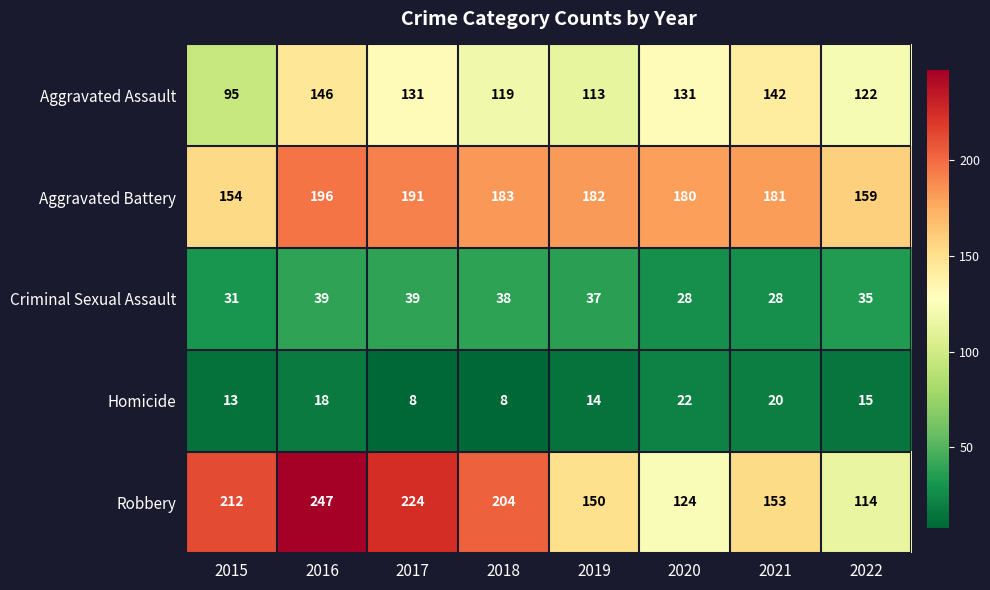

At 2016, list the series in order from largest to smallest.

Robbery, Aggravated Battery, Aggravated Assault, Criminal Sexual Assault, Homicide